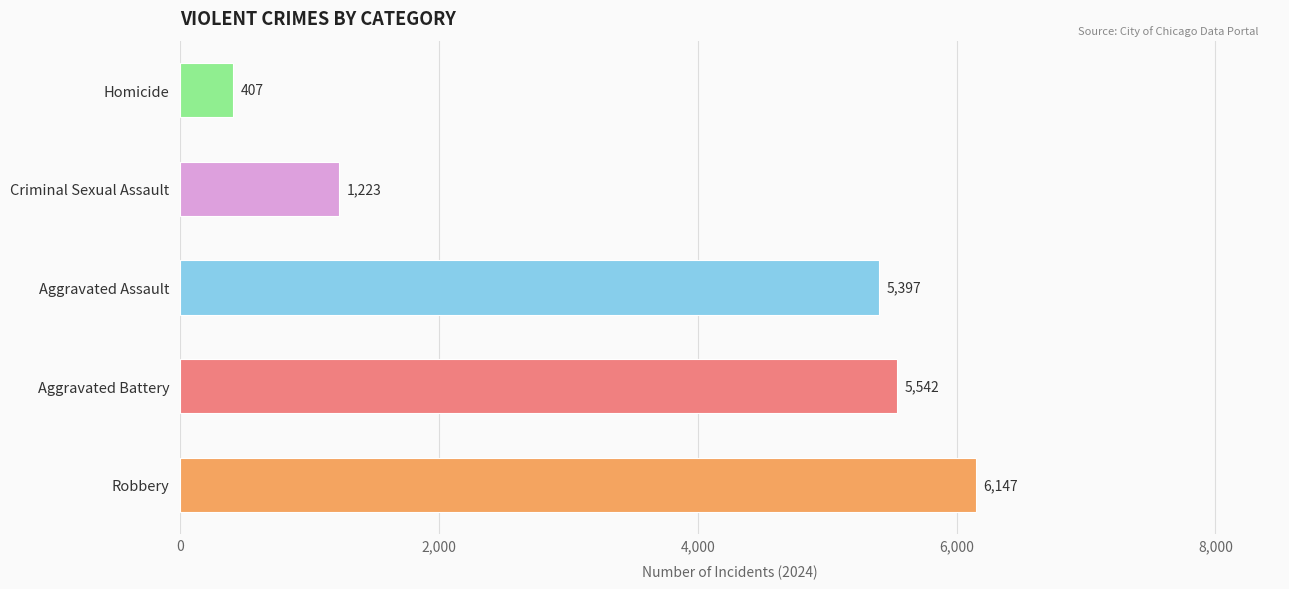

The chart shows a value of 5542 at Aggravated Battery. True or false?

True